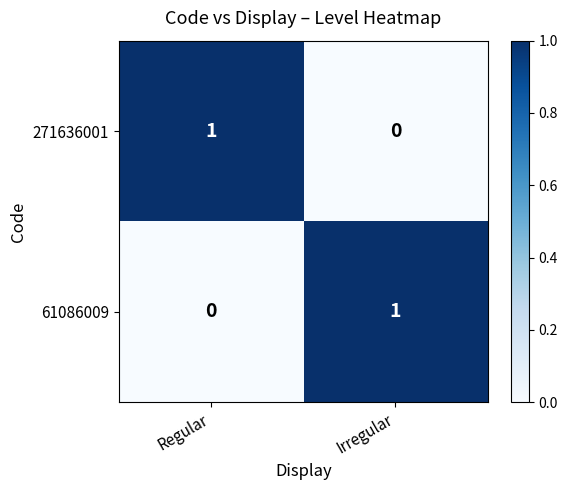

Where is 61086009 nearest to the value 0?

Regular